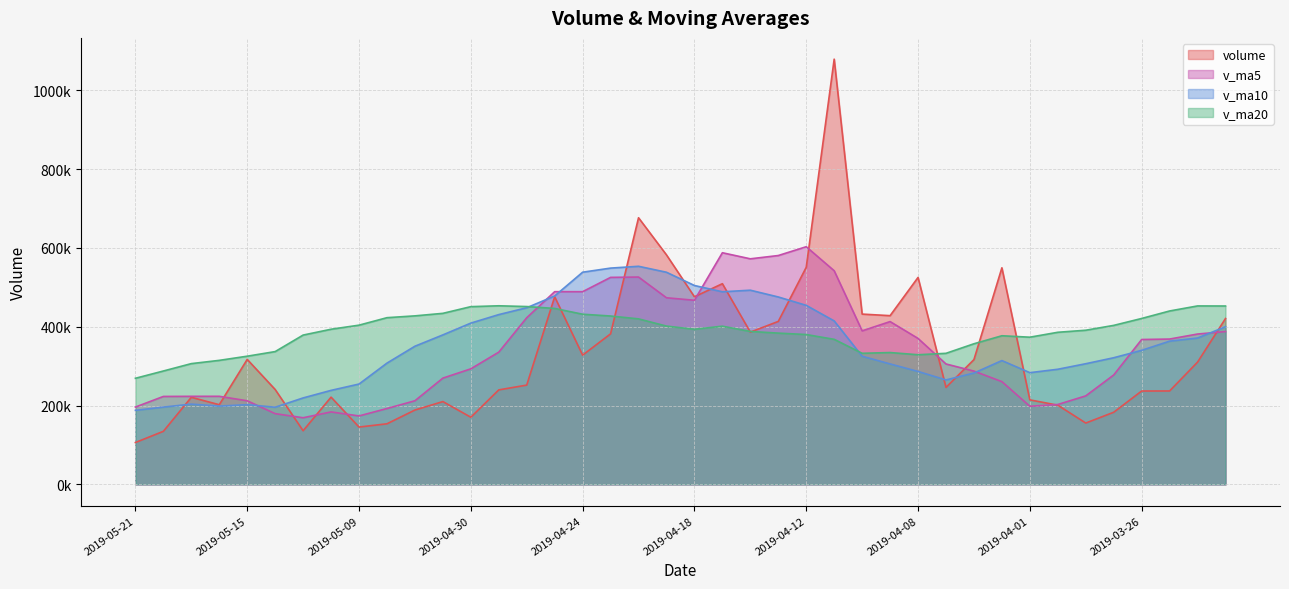

At how many categories does at least one series exceed 847753?

1